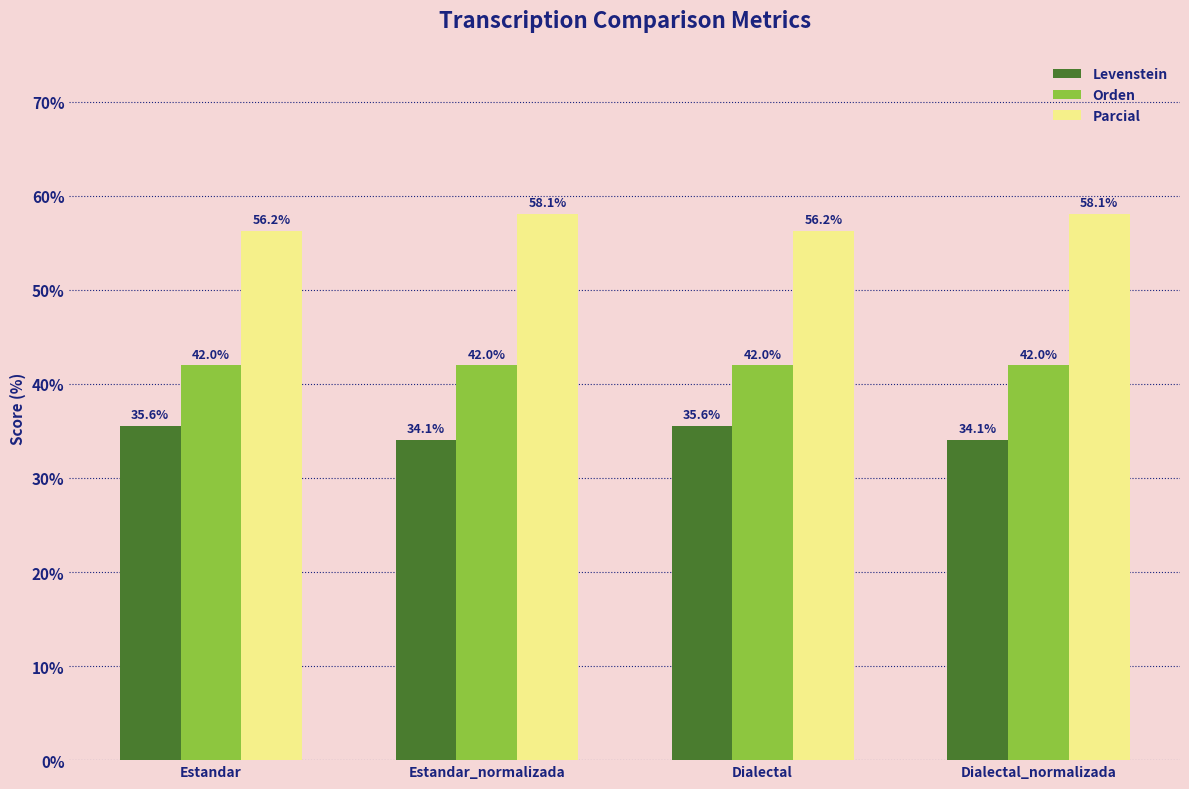

Read the Orden value at Dialectal.

42.0